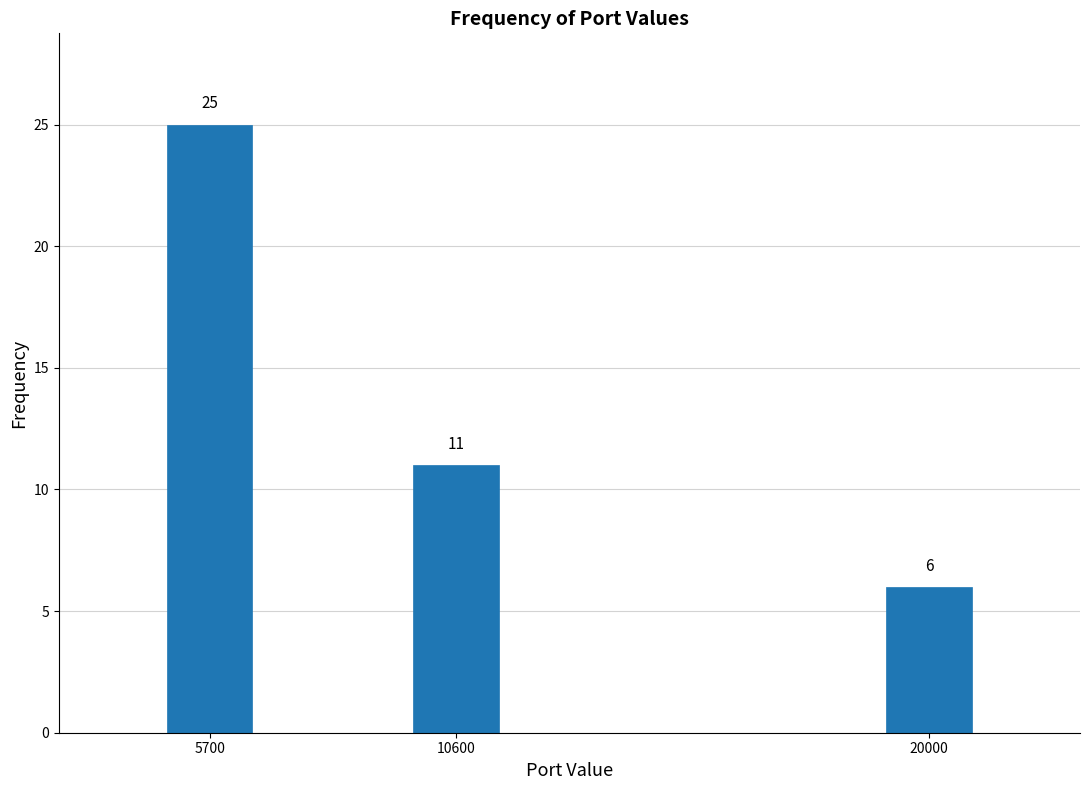

Reading left to right, list all the values displayed in this chart.

5700=25	10600=11	20000=6